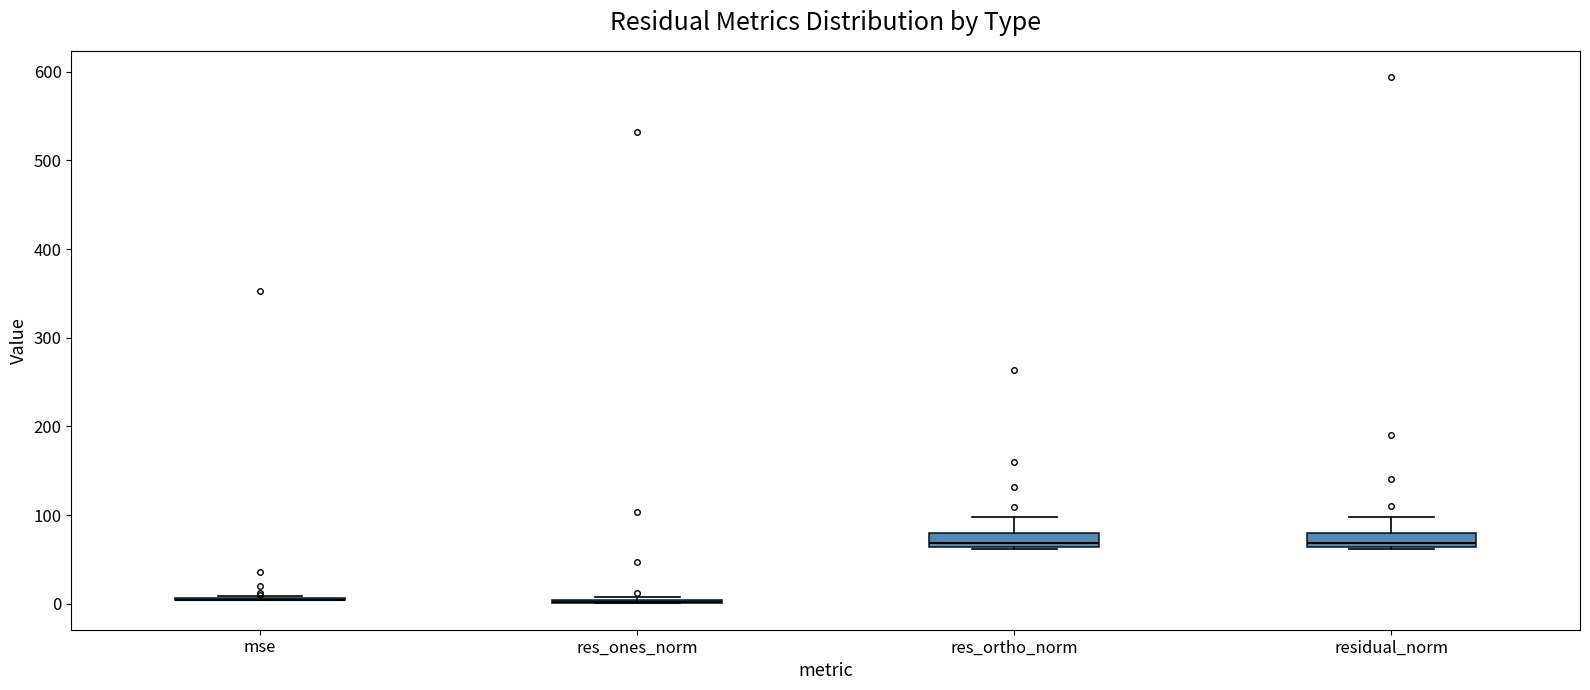

Reading left to right, read every box against the y-axis: the position of its median line, the range the box covers, and the ends of its whiskers. The values are not printed on the chart, so give them approximately, as read against the axis.

mse: box collapsed to a line at 0, whiskers 0 to 10
res_ones_norm: box collapsed to a line at 0, whiskers 0 to 10
res_ortho_norm: median 70, box 60 to 80, whiskers 60 to 100
residual_norm: median 70, box 60 to 80, whiskers 60 to 100